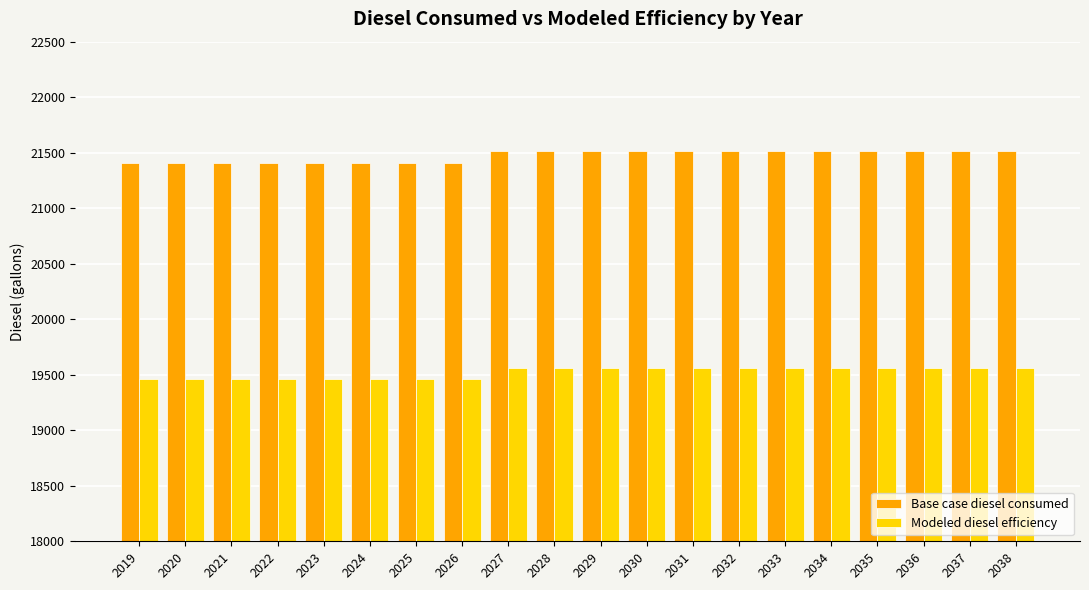

What is the maximum value shown in the chart?

21516.1